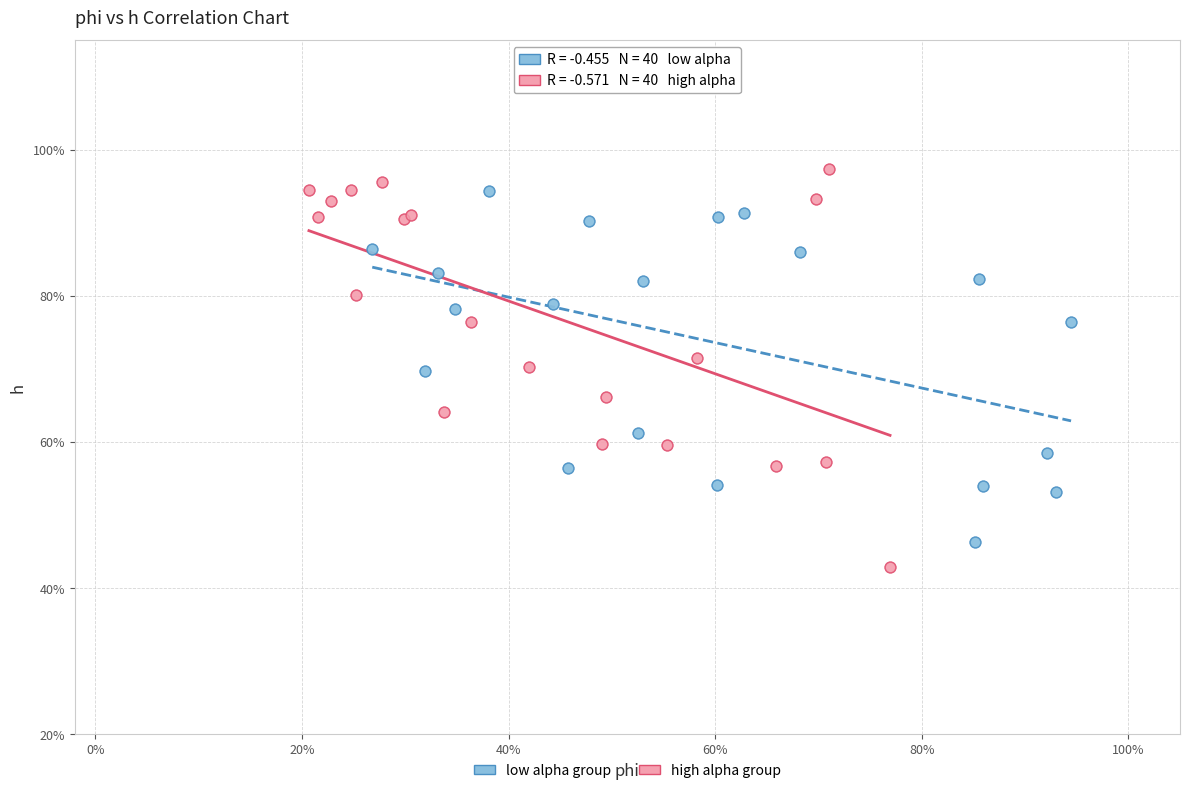

Which series has the widest spread of Y values?

high alpha group